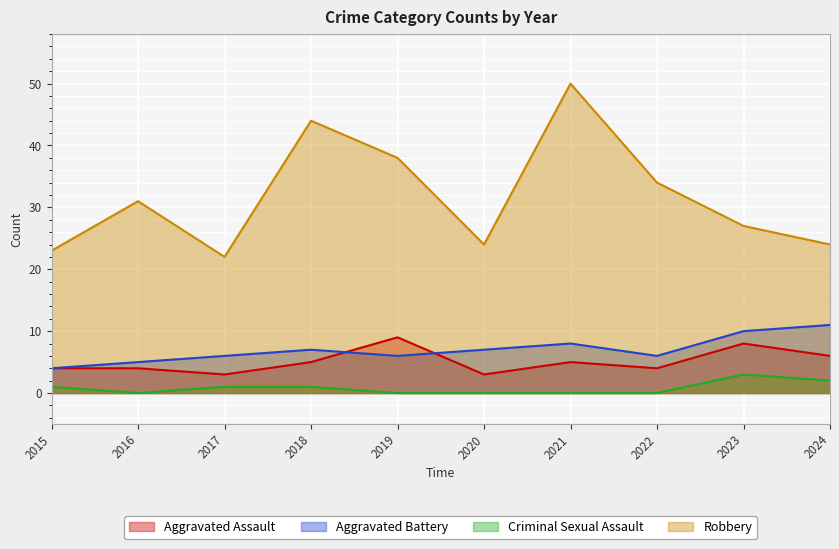

Which series has the largest total across all categories?

Robbery